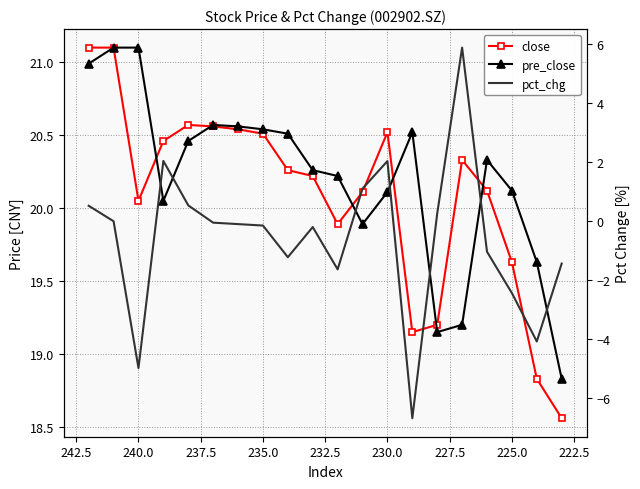

After their last crossing, which series has the higher values: pre_close or close?

pre_close